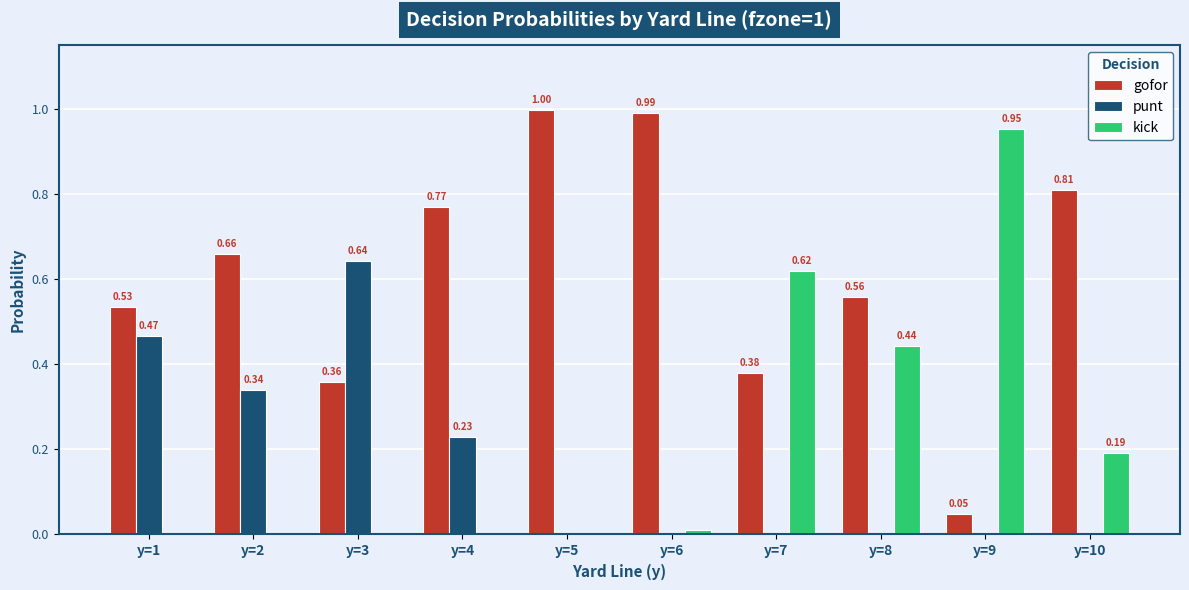

What is the sum of all kick values?

2.2